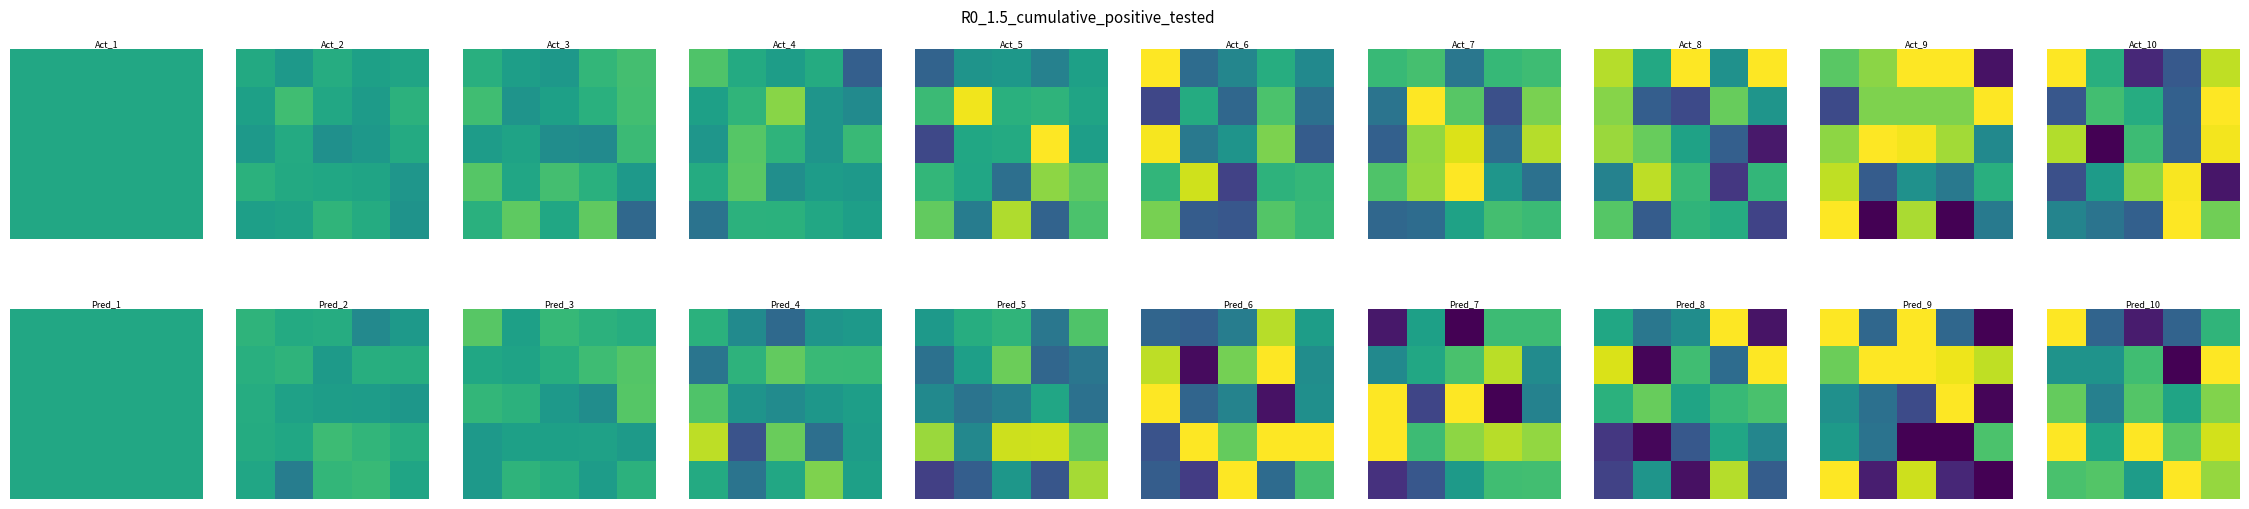

Which has a higher value, 3 or 4?

4